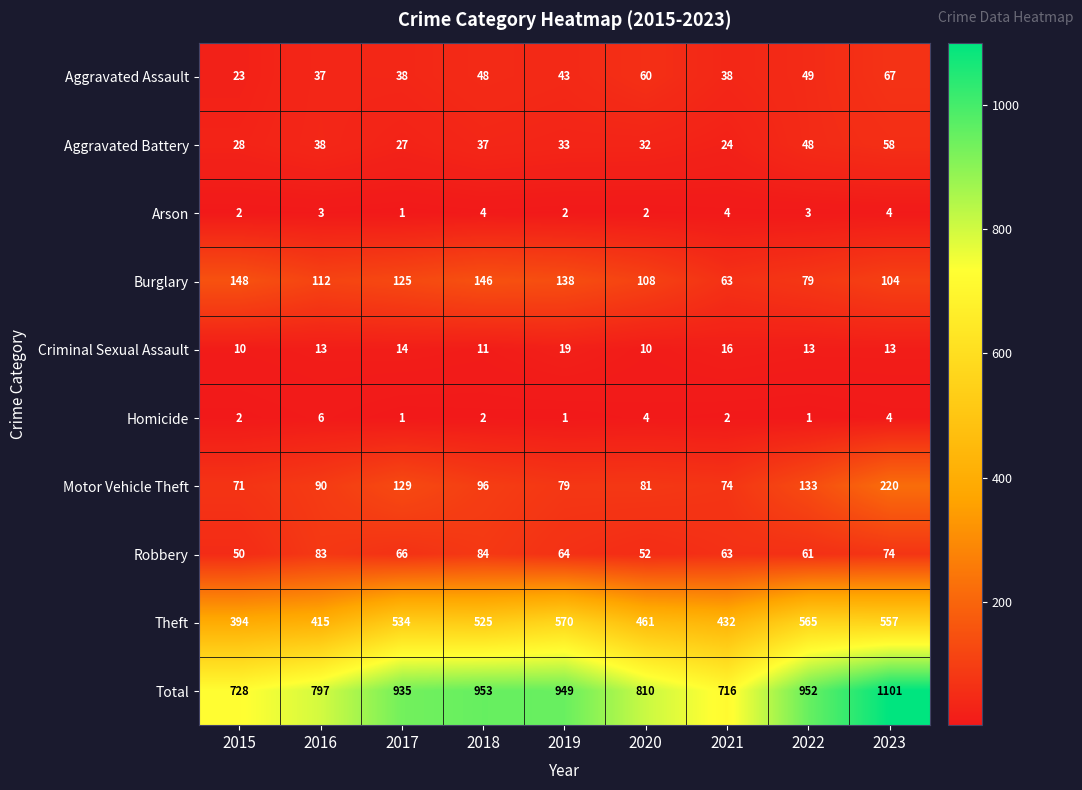

The value of Theft at 2023 is 557. True or false?

True